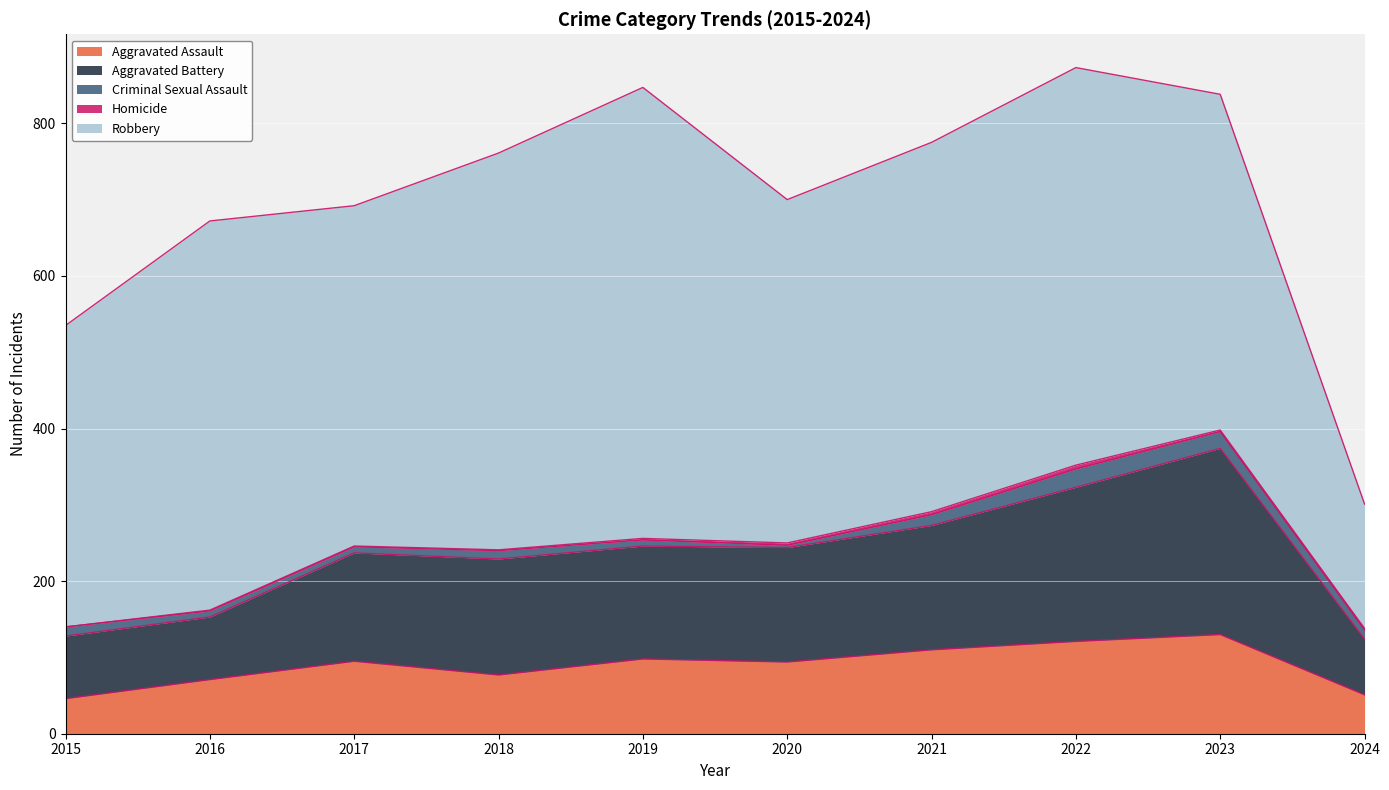

Which label corresponds to the largest value in the chart?

2019